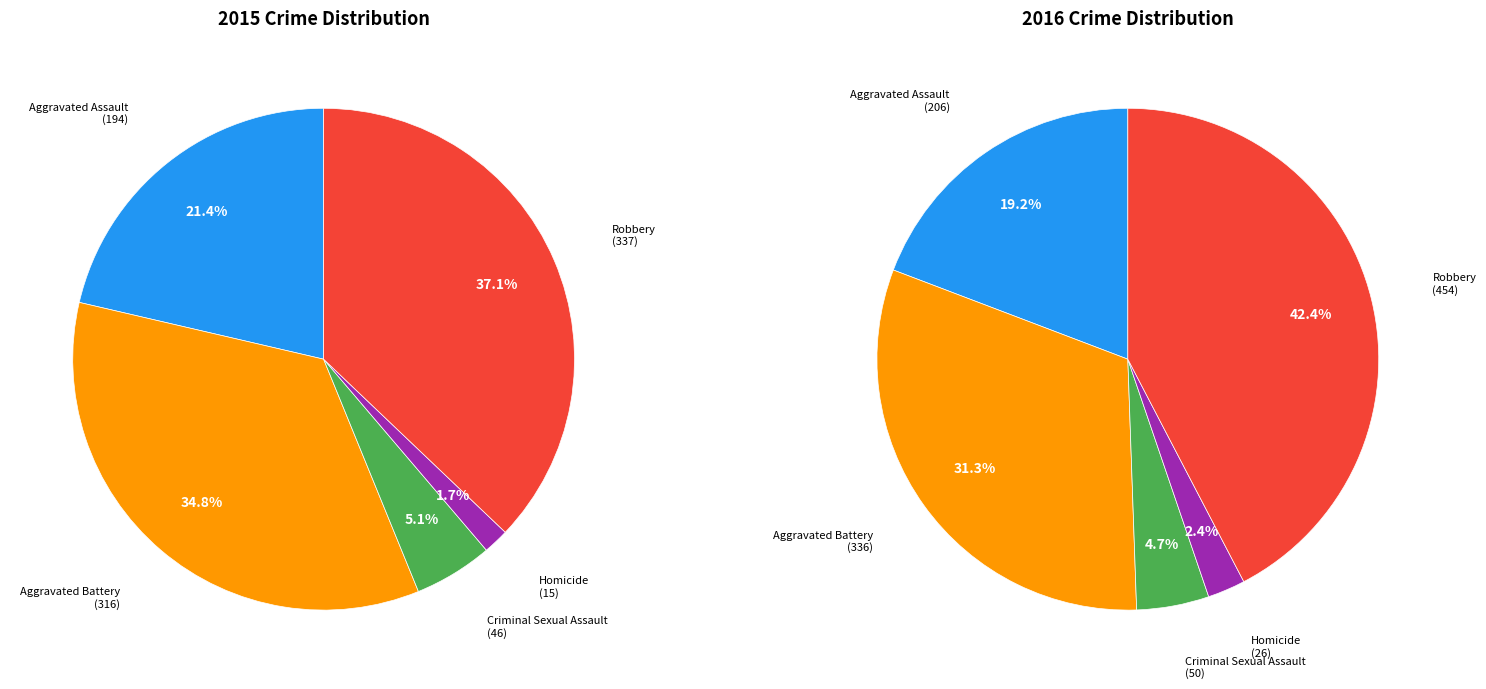

Is it true that Criminal Sexual Assault is 1% of the pie?

False